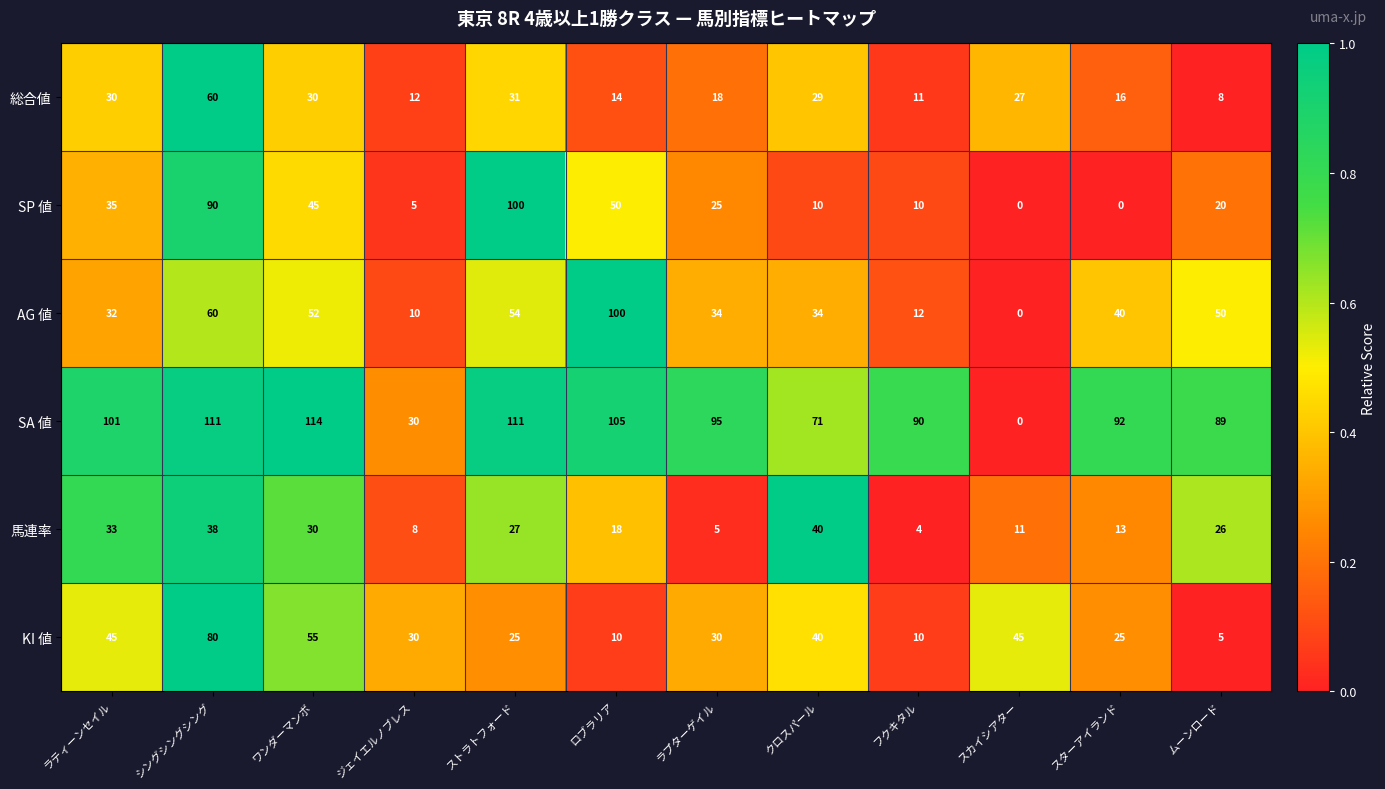

Which series changed the most between ジェイエルノブレス and ストラトフォード?

SP 値